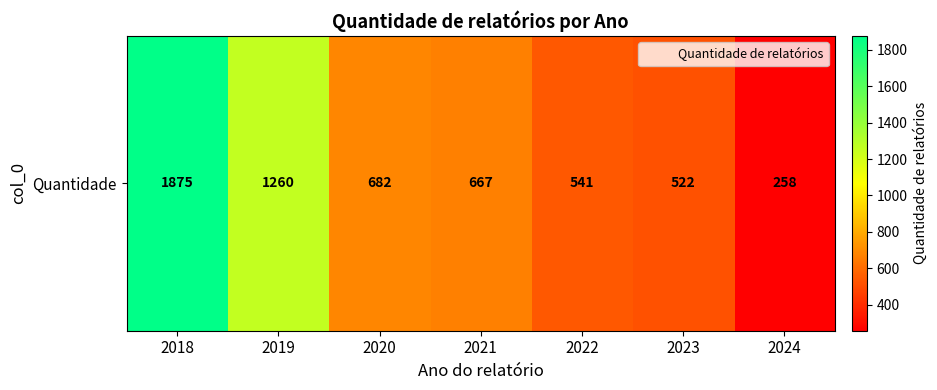

What is the change in value from 2018 to 2024?

-1617